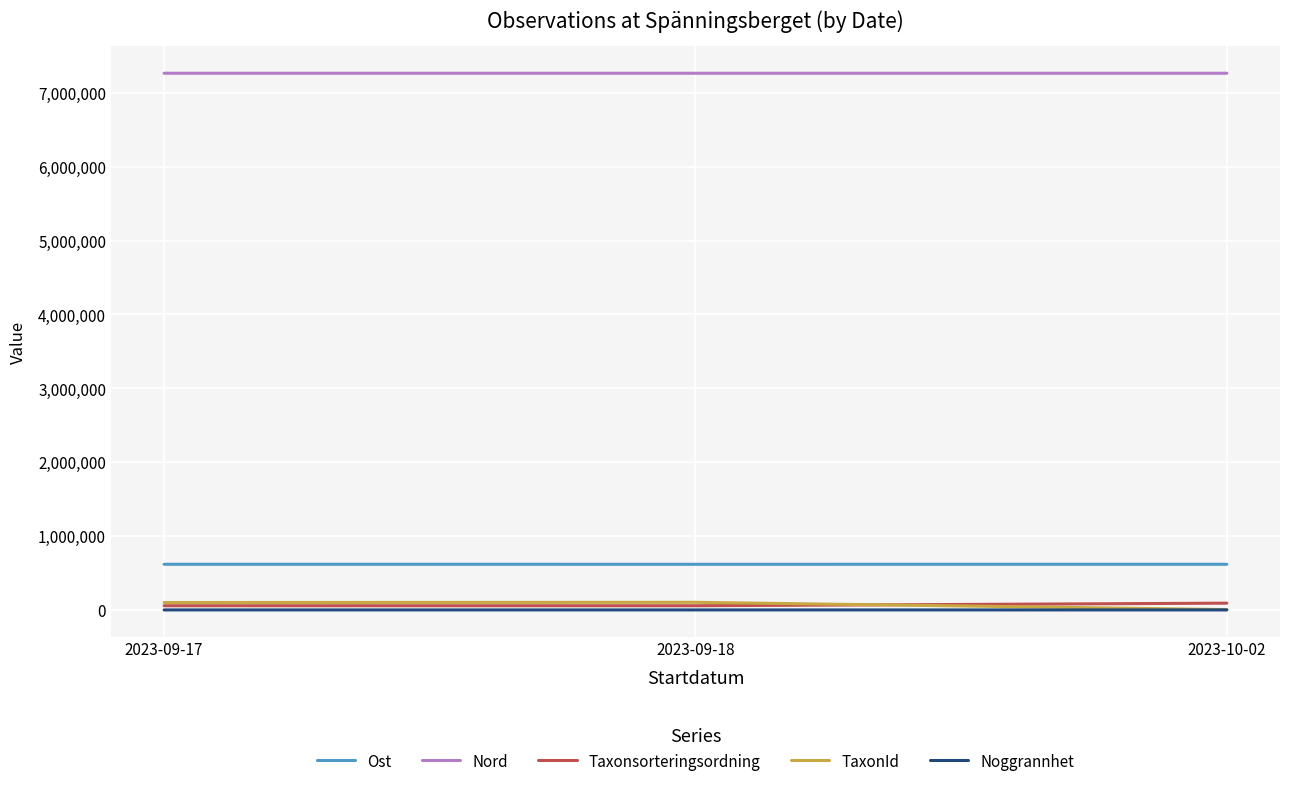

What is the maximum value for Nord?

7265495